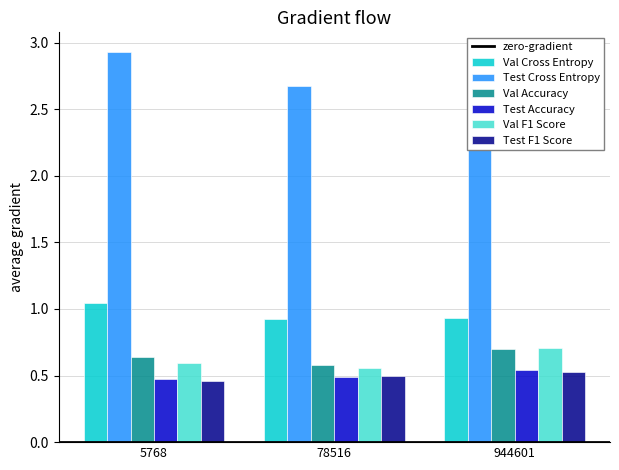

What is the value of the Test Accuracy bar at the 3rd from the left?

0.5